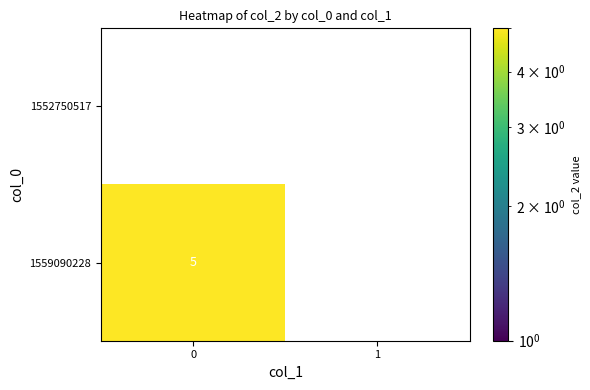

Which series has the widest spread of values?

1559090228